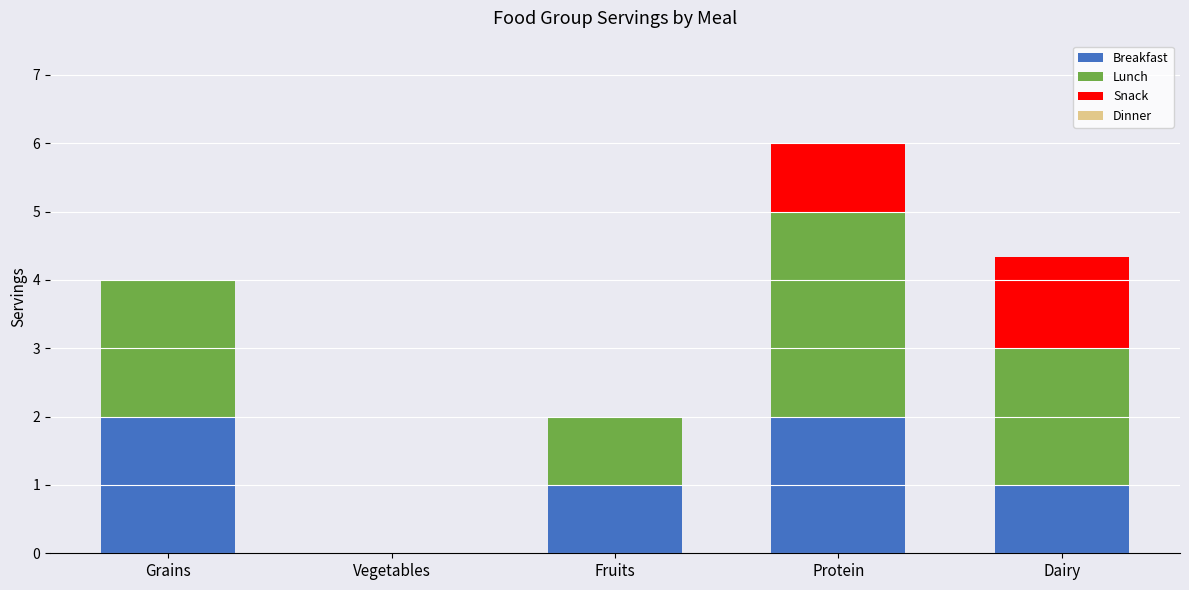

What is the total value across all series at Fruits?

2.0